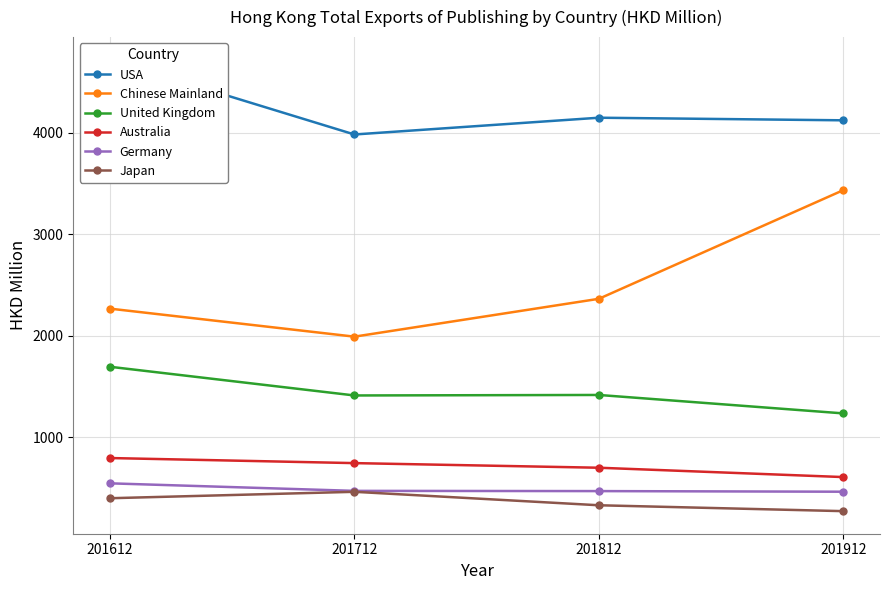

What is the difference between the maximum and minimum values in the Chinese Mainland series?

1443.2